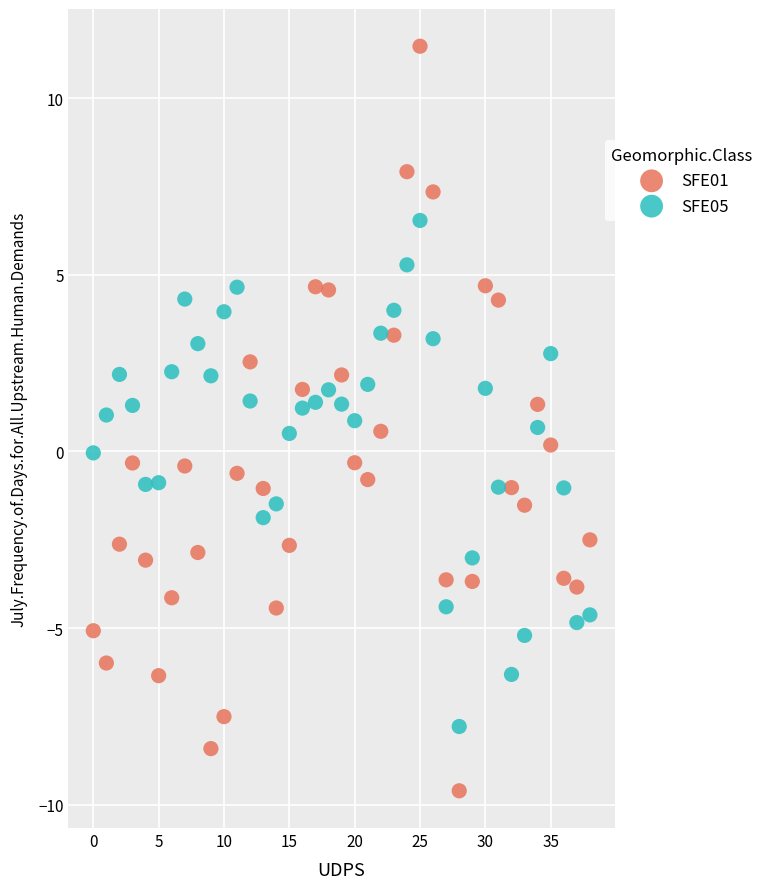

Which series contains the highest Y value?

SFE01